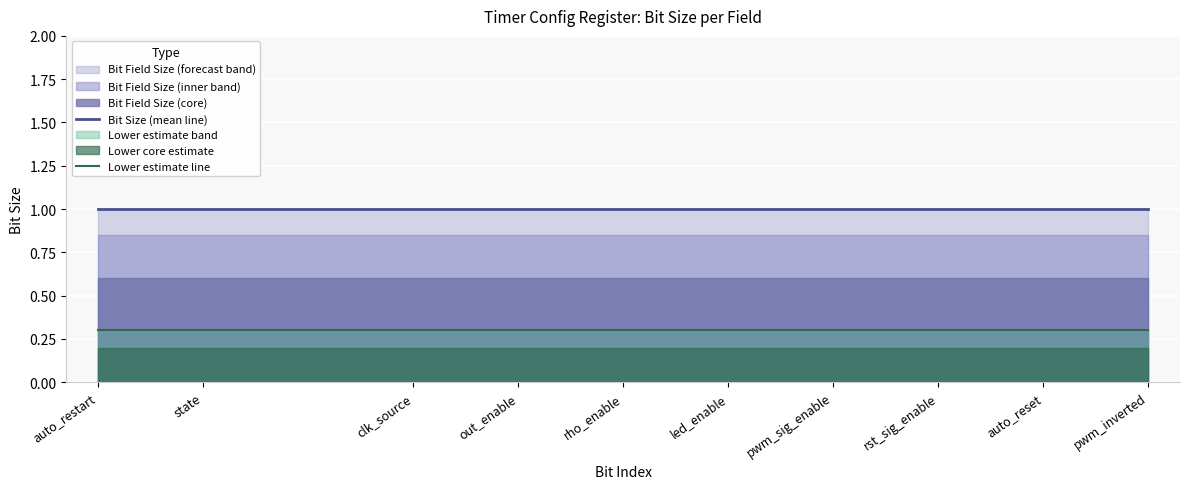

Between auto_restart and state, which series saw the biggest shift?

Bit Size (mean line)